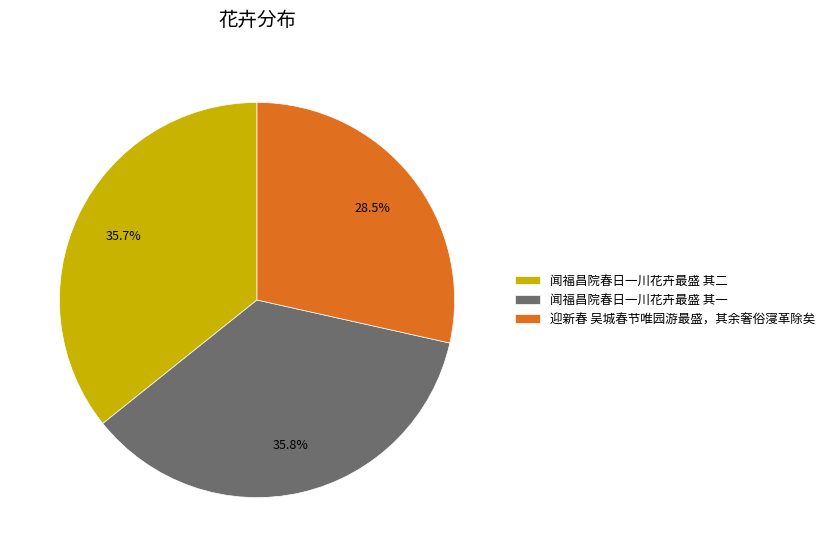

Which has a higher value, 闻福昌院春日一川花卉最盛 其一 or 迎新春 吴城春节唯园游最盛，其余奢俗寖革除矣?

闻福昌院春日一川花卉最盛 其一